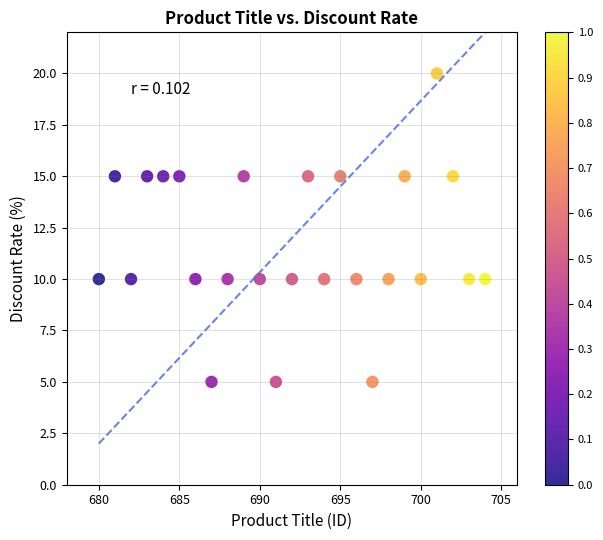

What is the range of X values (max minus min)?

24